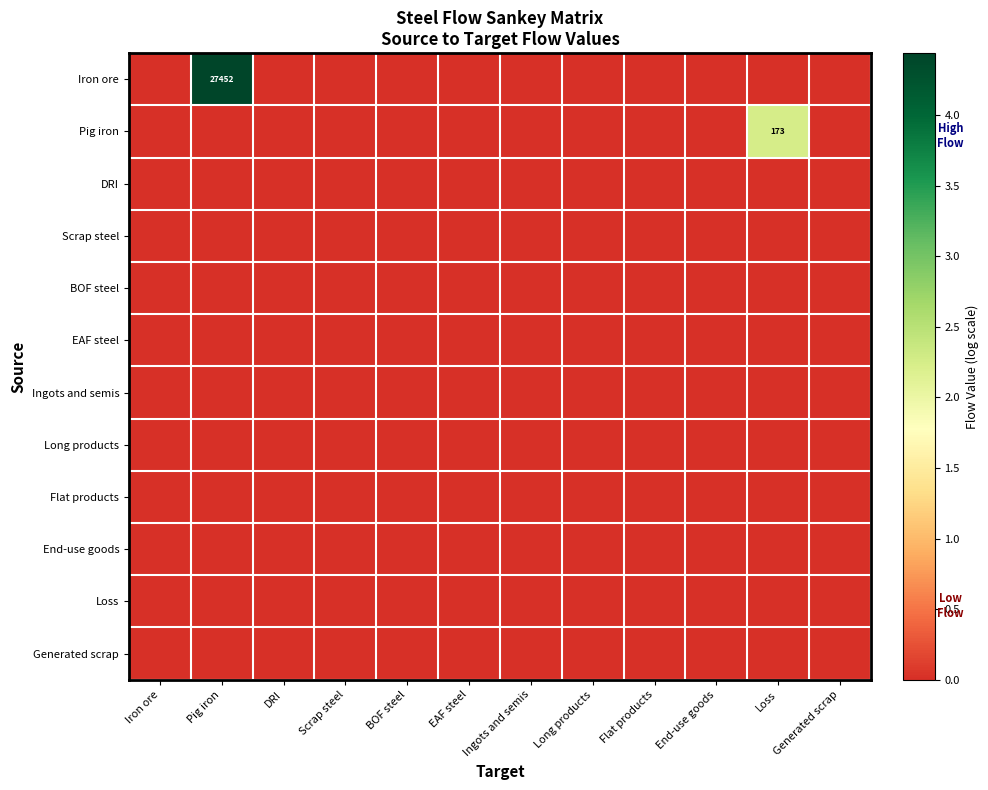

Which series has the widest spread of values?

Iron ore